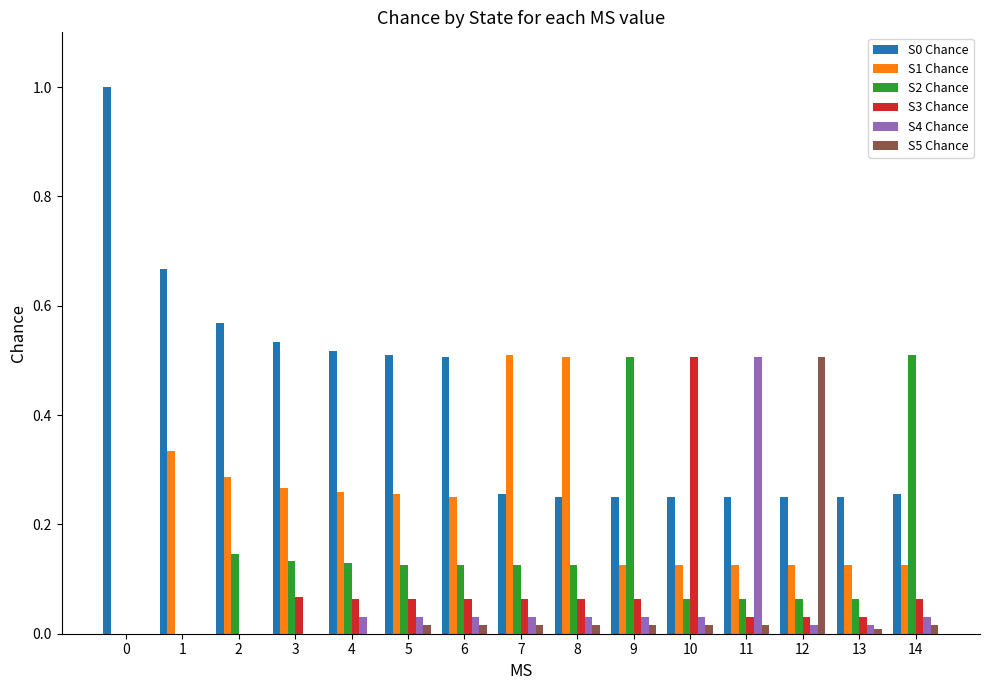

How many S0 Chance values are between 0 and 1?

15